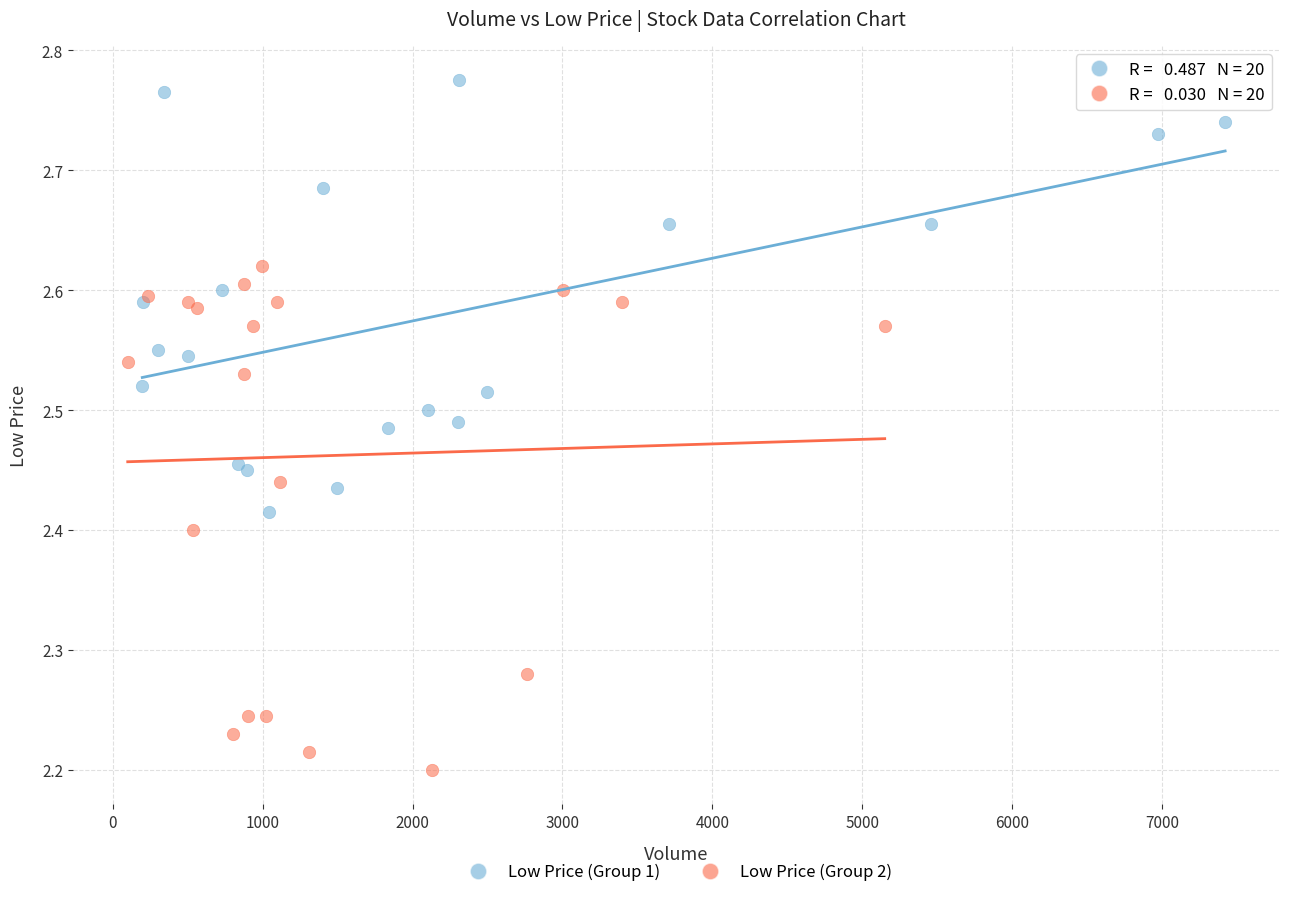

Which series reaches the maximum Y coordinate?

Low Price (Group 1)